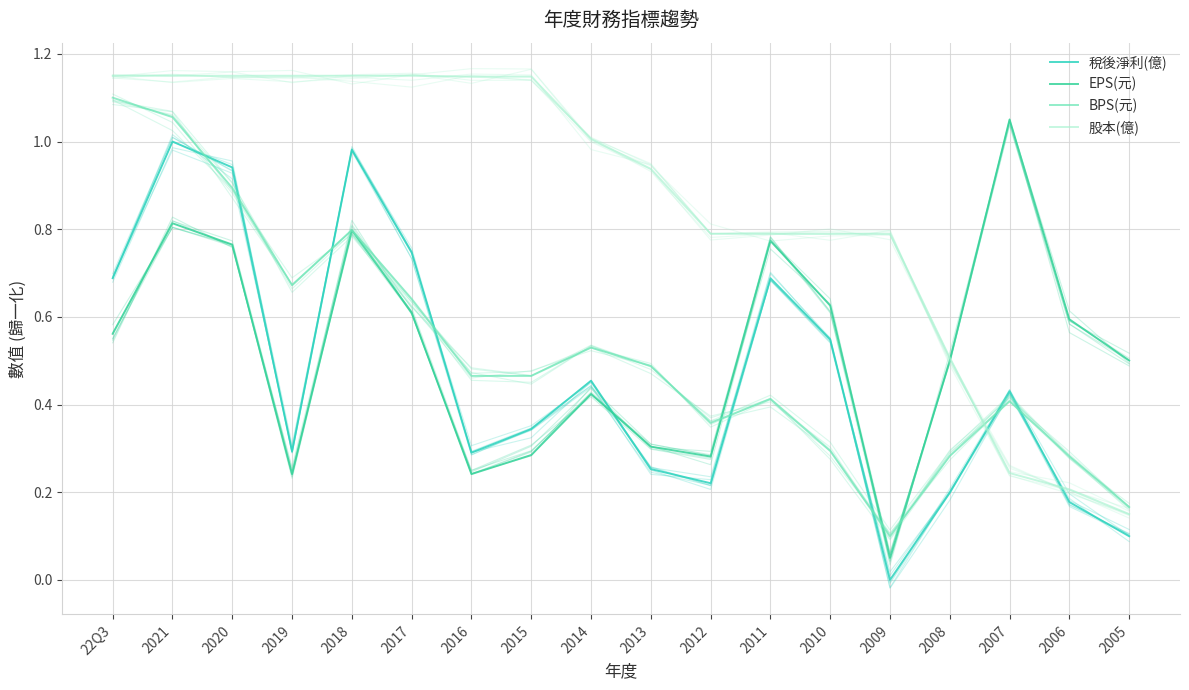

True or false: EPS(元) and 股本(億) intersect in this chart.

True